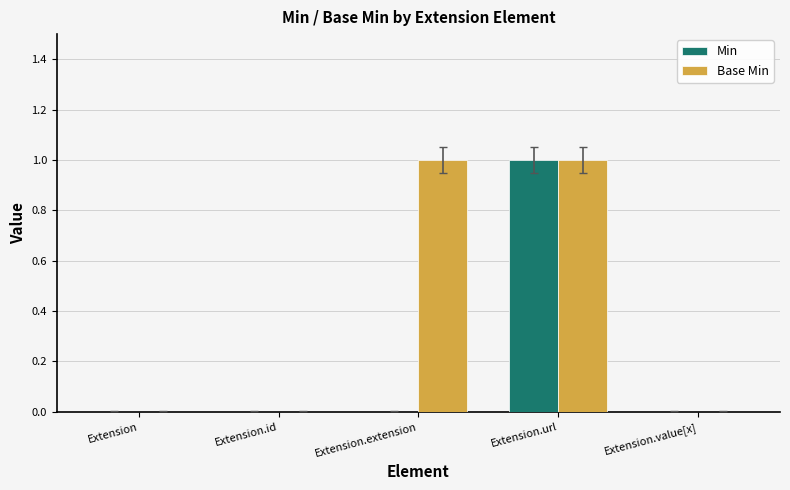

Are the bars horizontal?

No